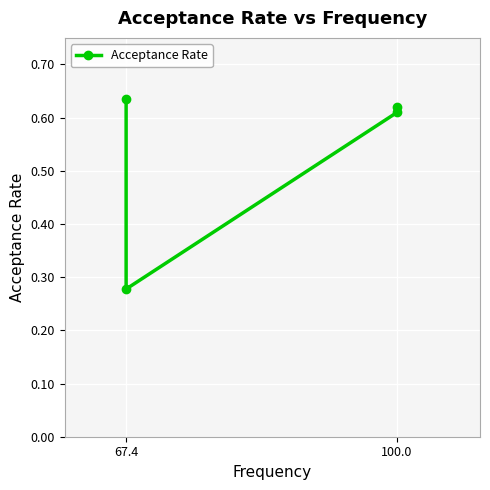

Is this an area chart (filled region under the line)?

No